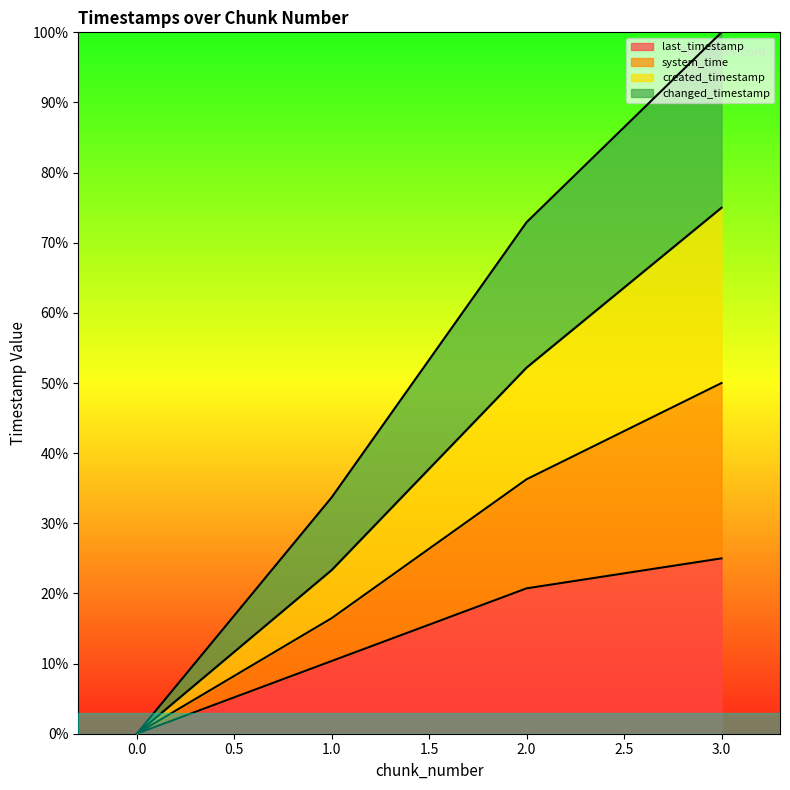

How many lines are shown in the chart?

4